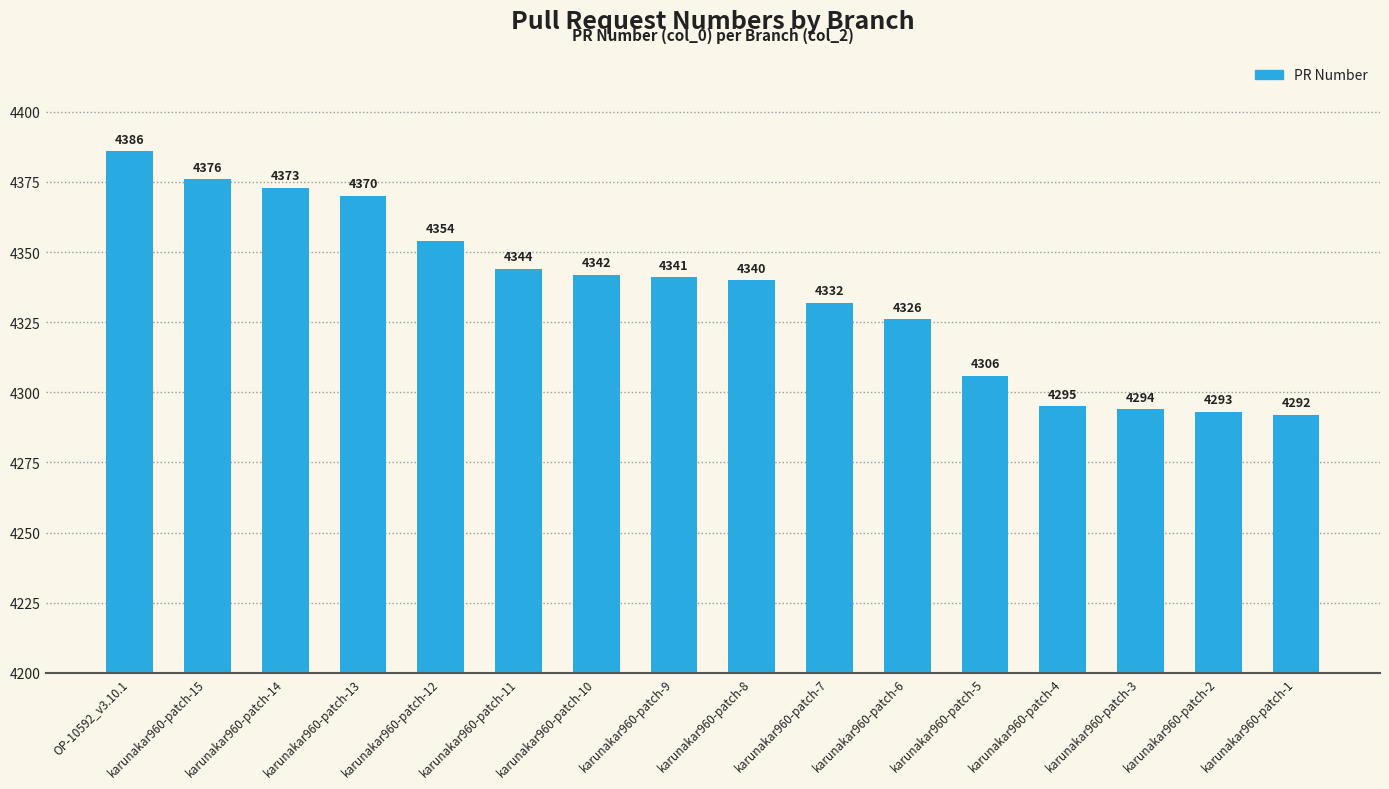

What is the minimum value shown in the chart?

4292